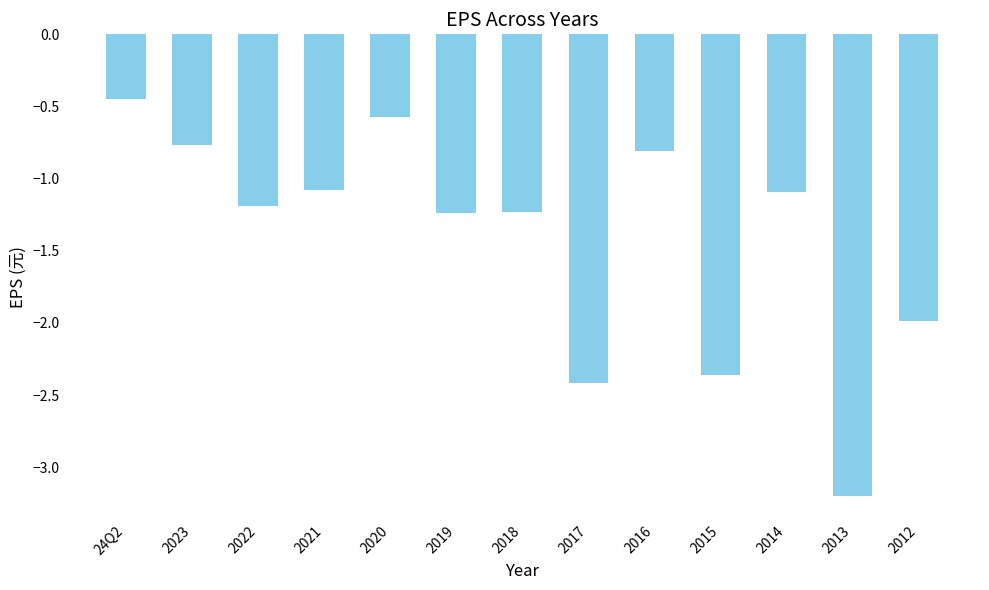

Does the chart contain any negative values?

Yes